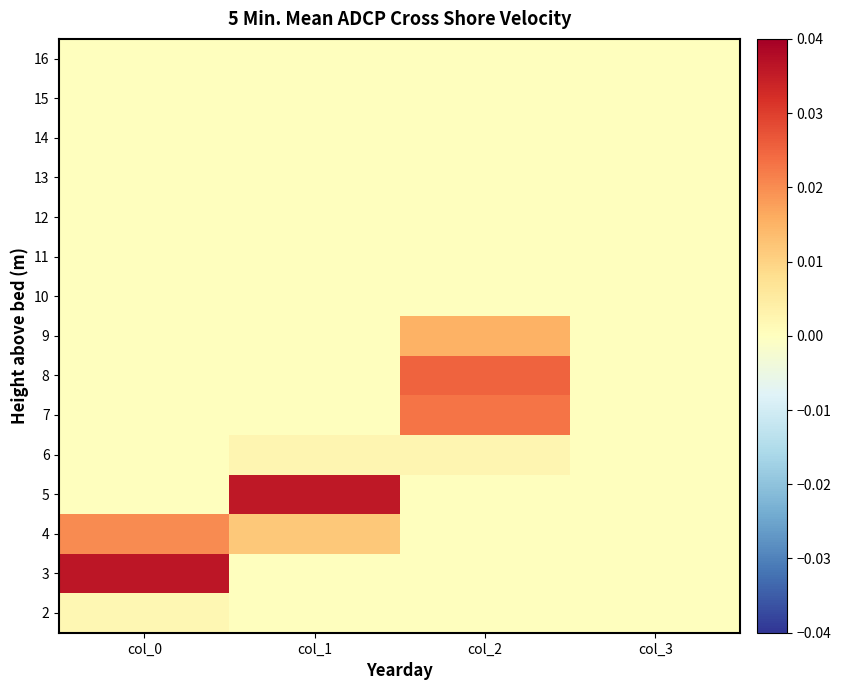

Count the number of categories in the chart.

4